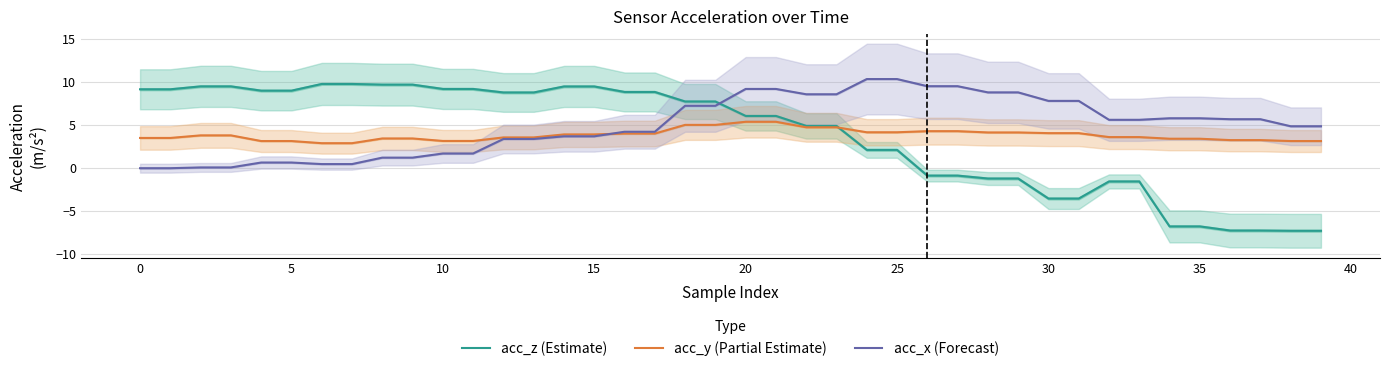

How many lines are shown in the chart?

3